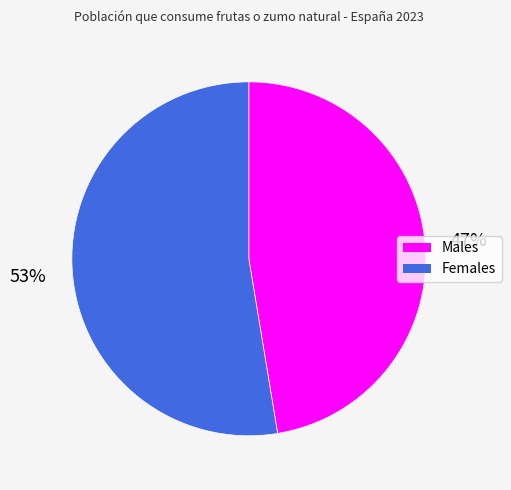

Is there any slice that represents more than half of the pie?

Yes